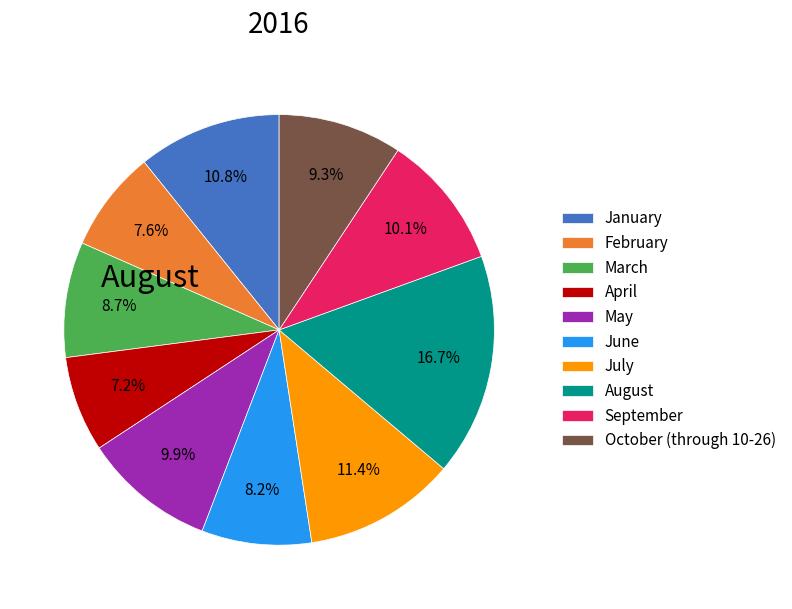

What is the ratio of the value at September to the value at October (through 10-26)?

1.1